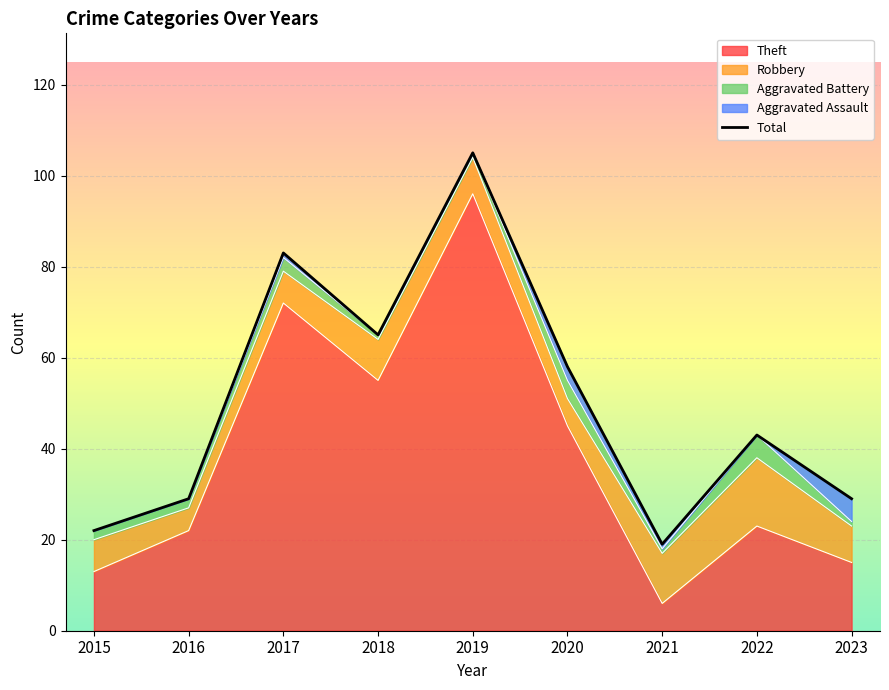

What is the greatest value displayed?

105